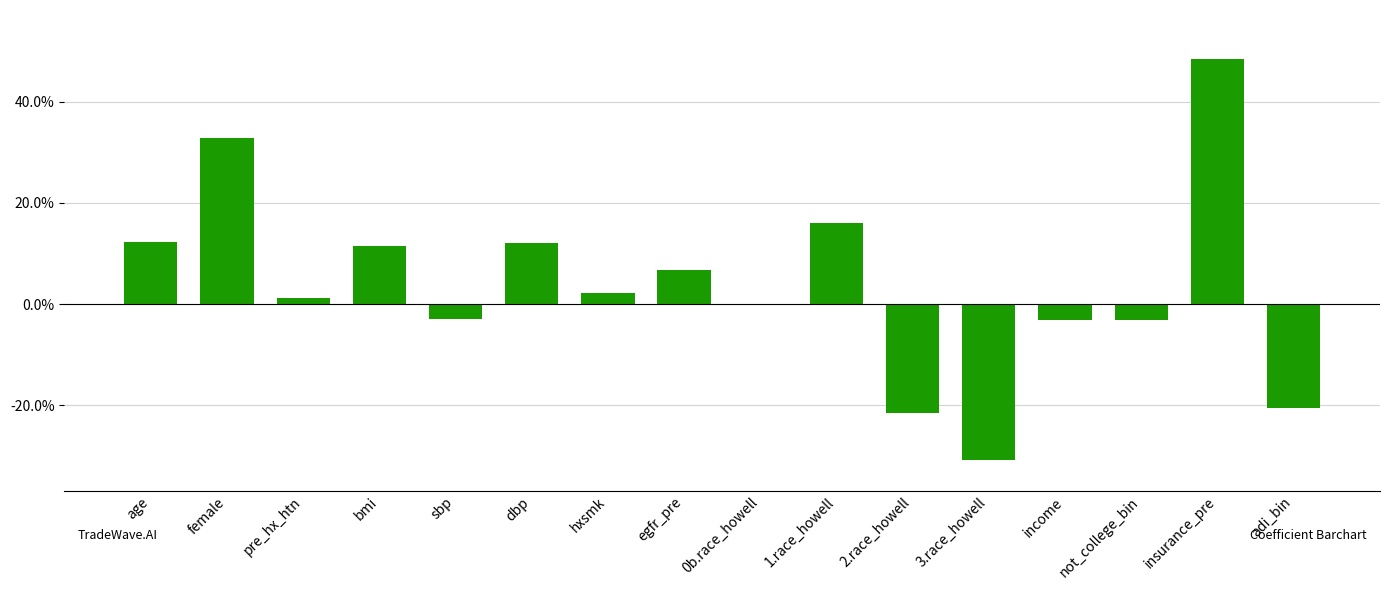

What is the sum of the values at insurance_pre and income?

0.5